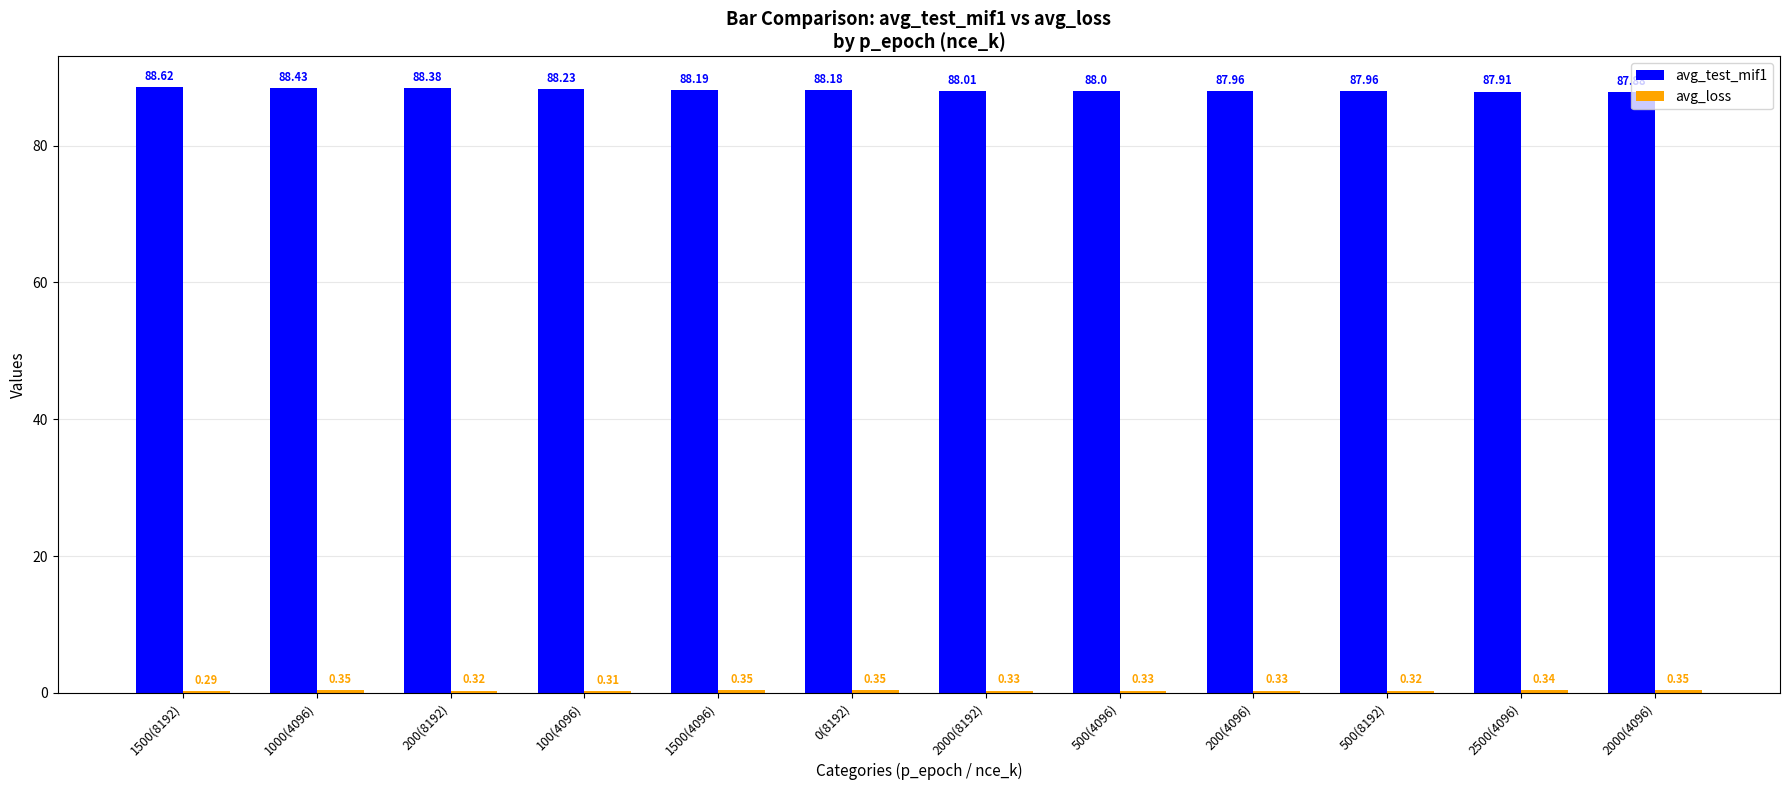

Between 1500(8192) and 200(4096), which series saw the biggest shift?

avg_test_mif1